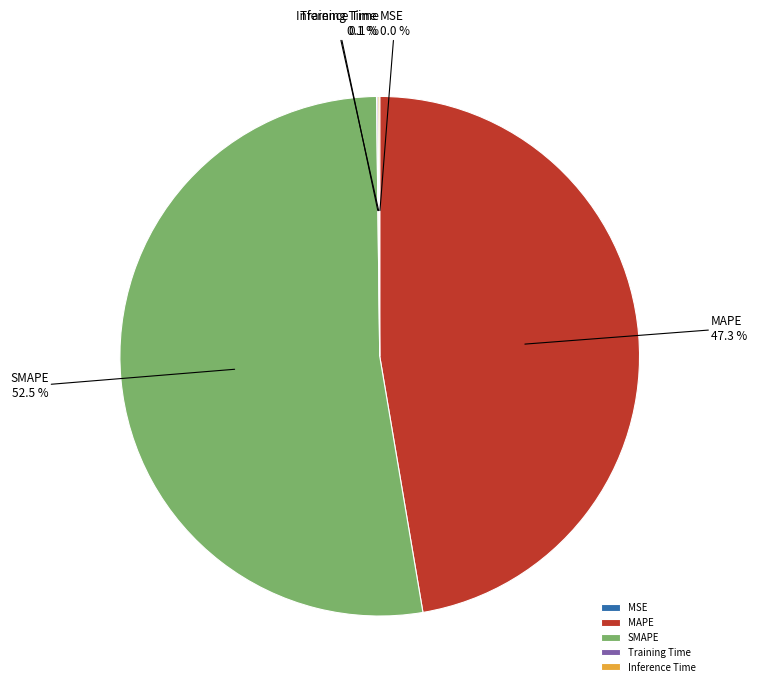

What portion of the pie excludes MAPE?

52.7%